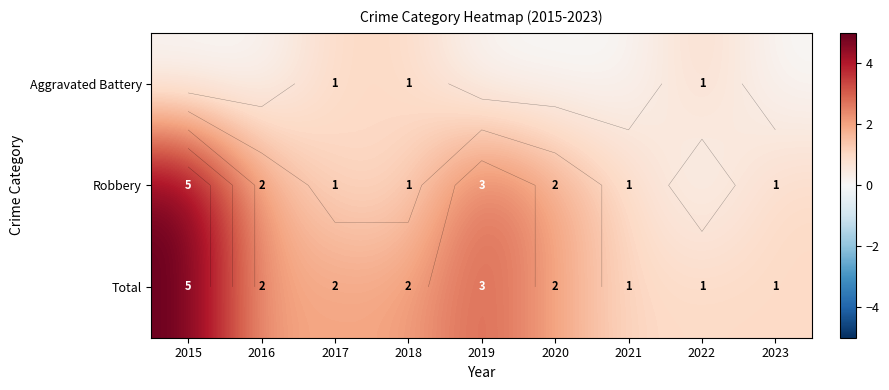

The Aggravated Battery series shows 0 at 2020. True or false?

False